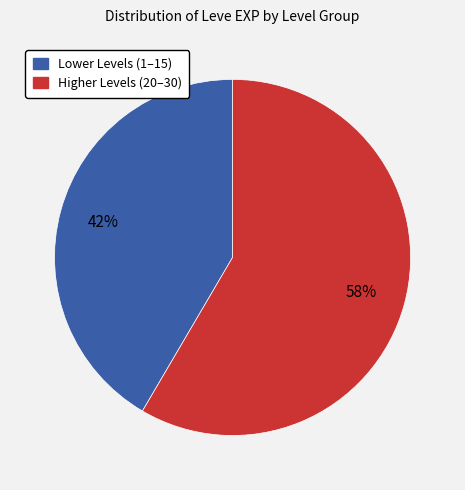

Does any single category account for the majority?

Yes